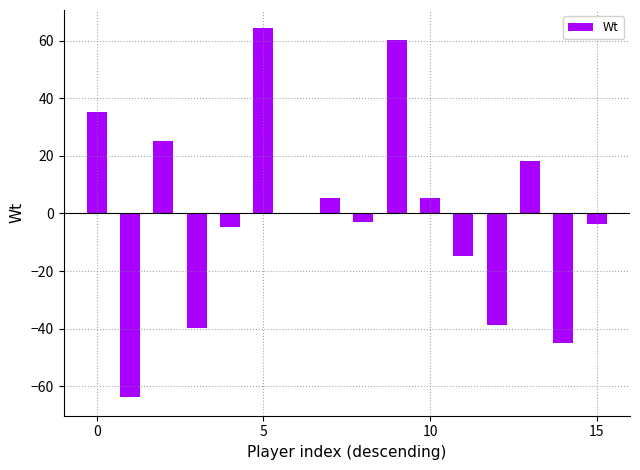

What is the greatest value displayed?

64.2